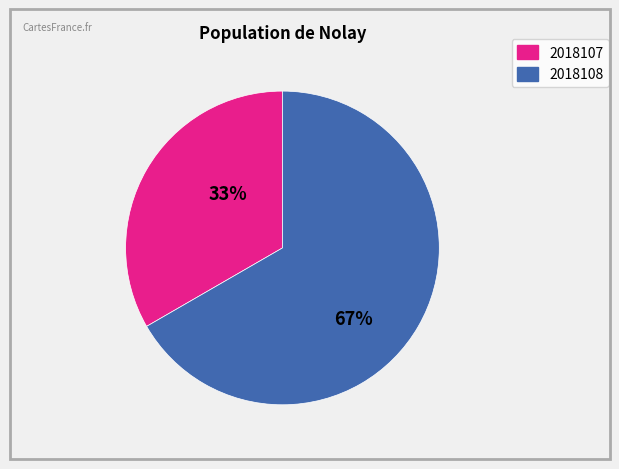

How many slices are in this pie chart?

2